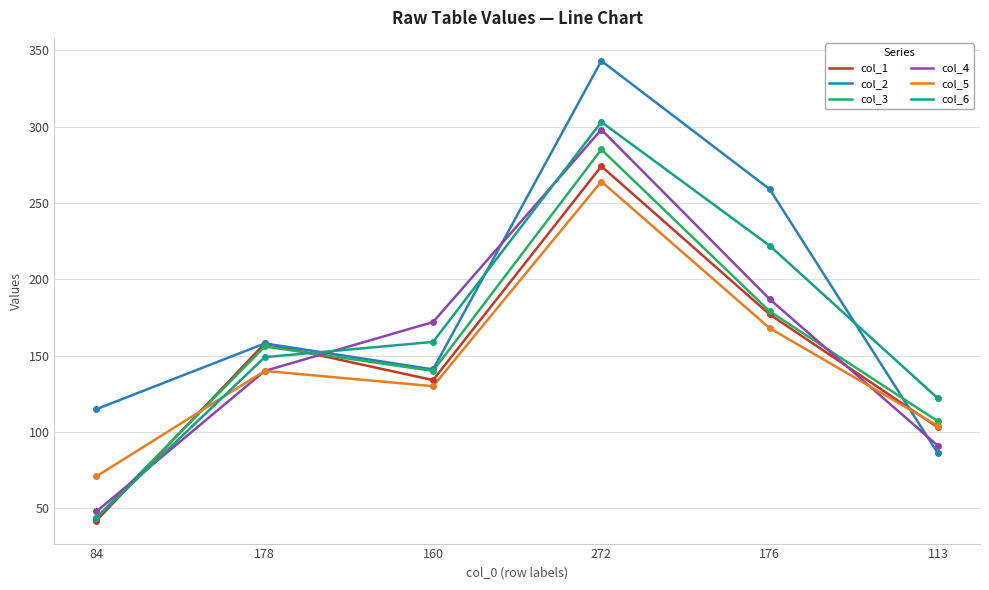

Between 272 and 113, which series saw the biggest shift?

col_2